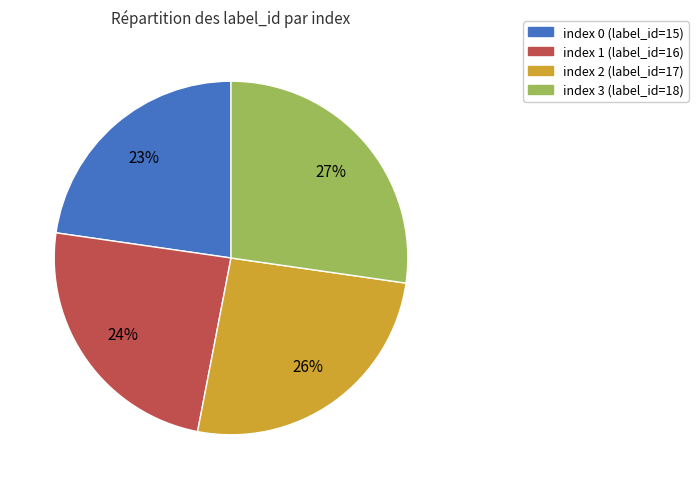

Does index 1 (label_id=16) represent more than half of the total?

No